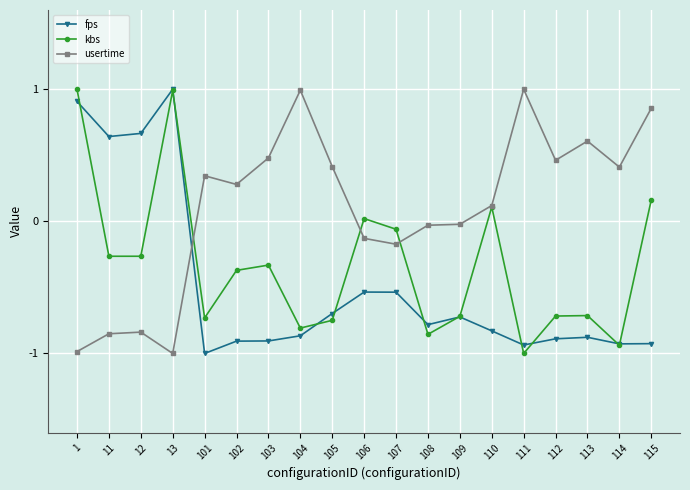

What is the value of the fps point at the 4th from the left?

1.0